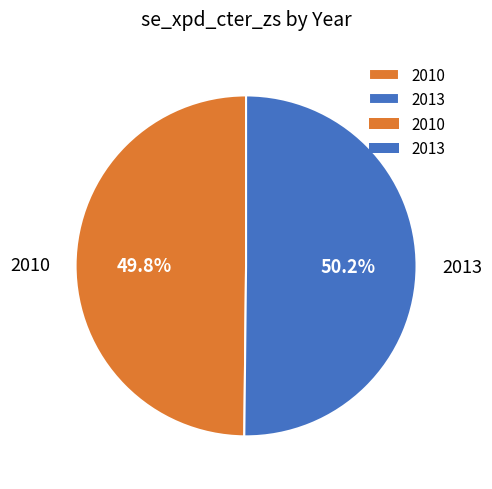

To the nearest percent, what is the average slice percentage?

50%